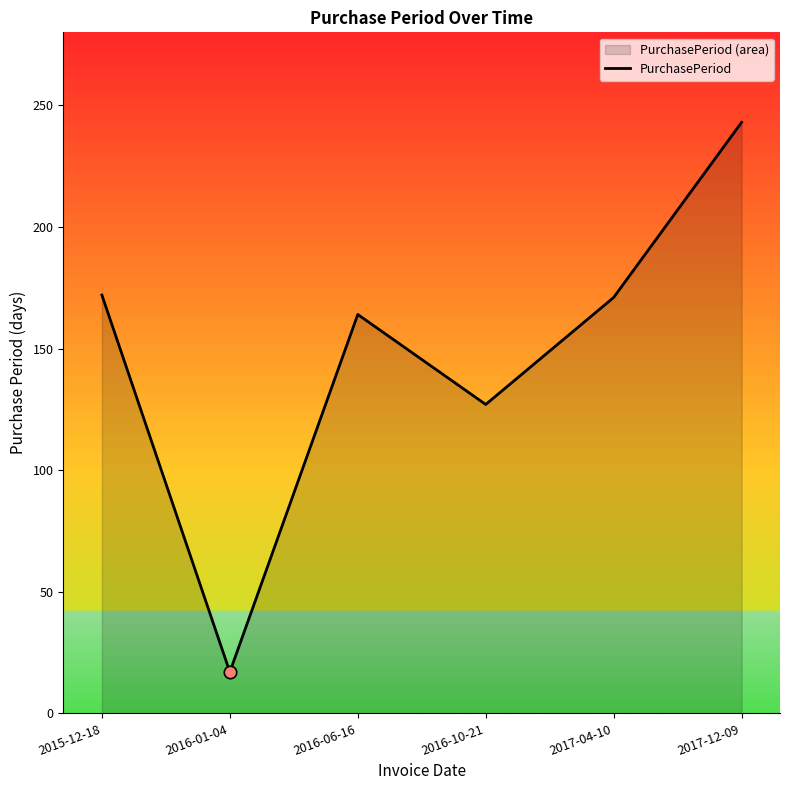

Which has a higher value, 2015-12-18 or 2017-12-09?

2017-12-09